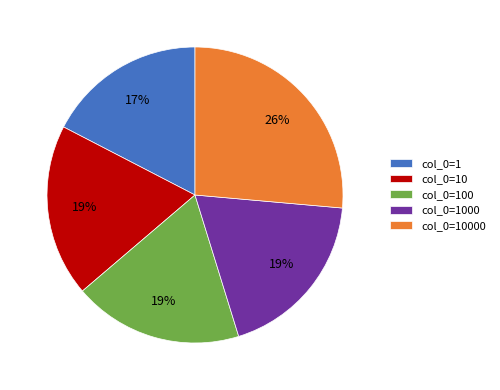

Approximately how many times larger is the value at col_0=1 compared to col_0=10000?

0.7